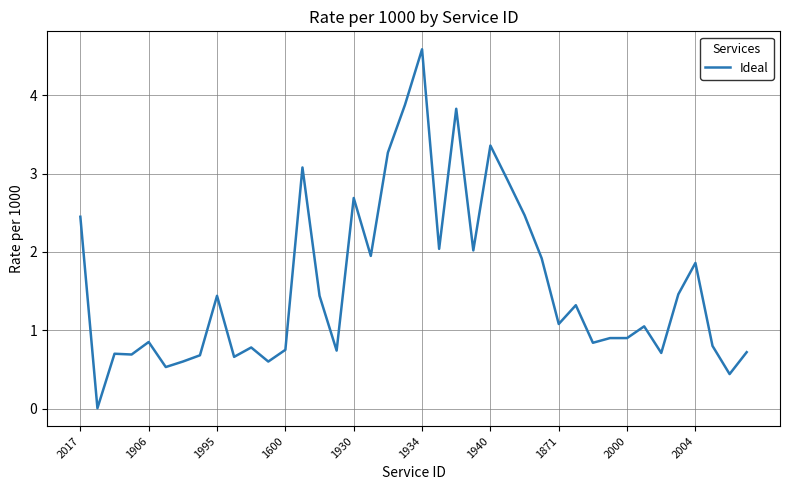

What is the maximum value shown in the chart?

4.6